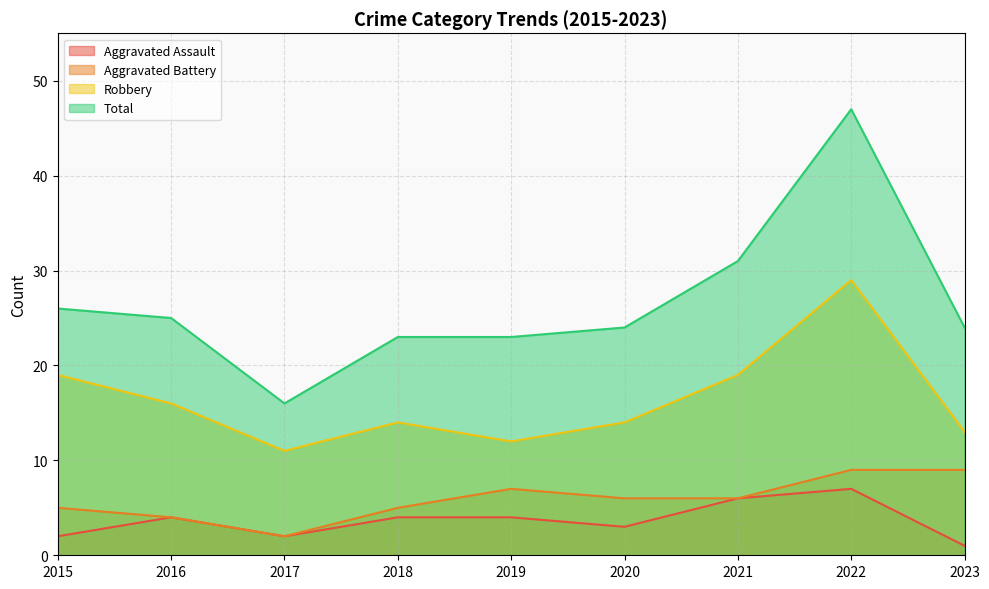

What are all the series names shown in the legend?

Aggravated Assault, Aggravated Battery, Robbery, Total